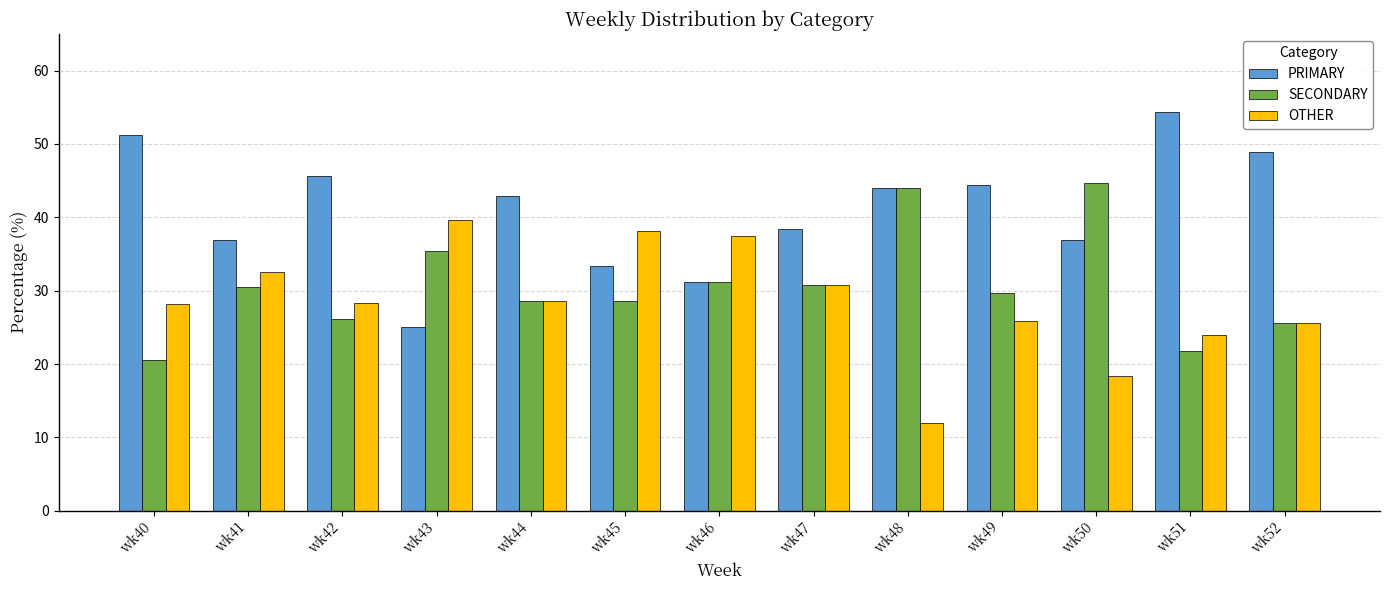

What is the minimum value shown in the chart?

12.0